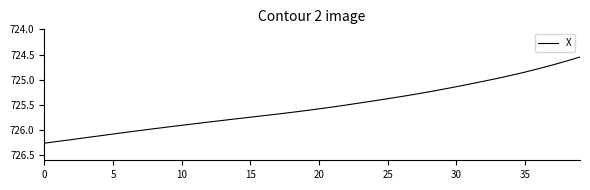

How many lines are shown in the chart?

1